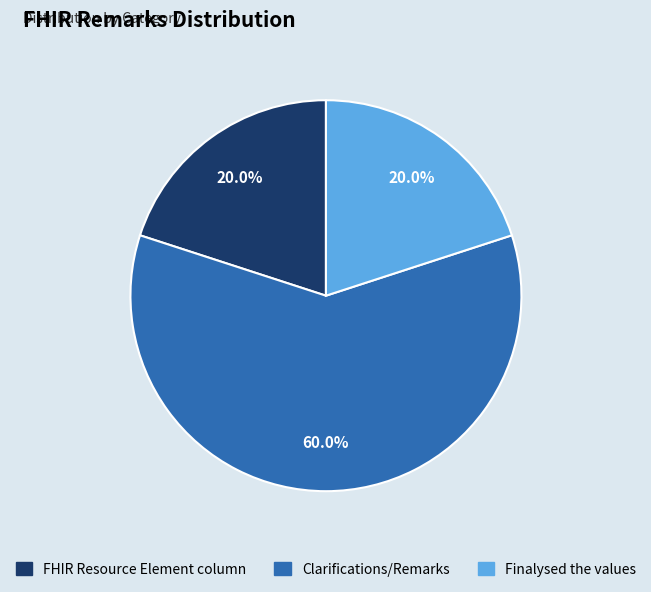

Is it true that FHIR Resource Element column is 14% of the pie?

False